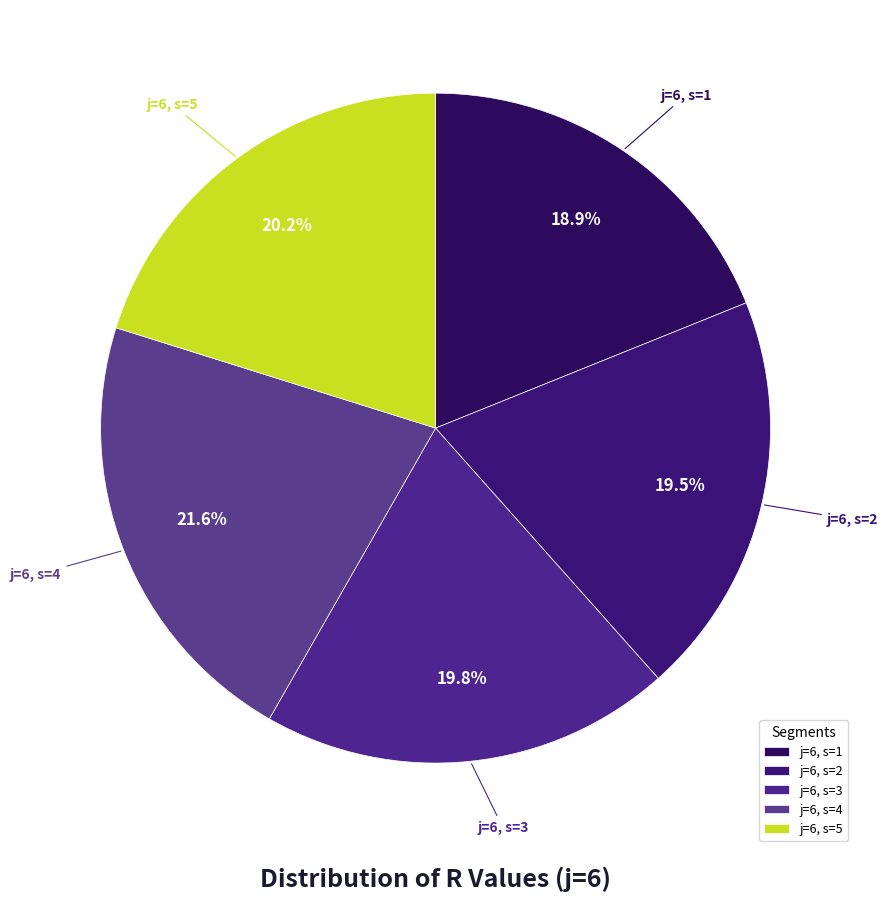

What is the ratio of the value at j=6, s=1 to the value at j=6, s=4?

0.9